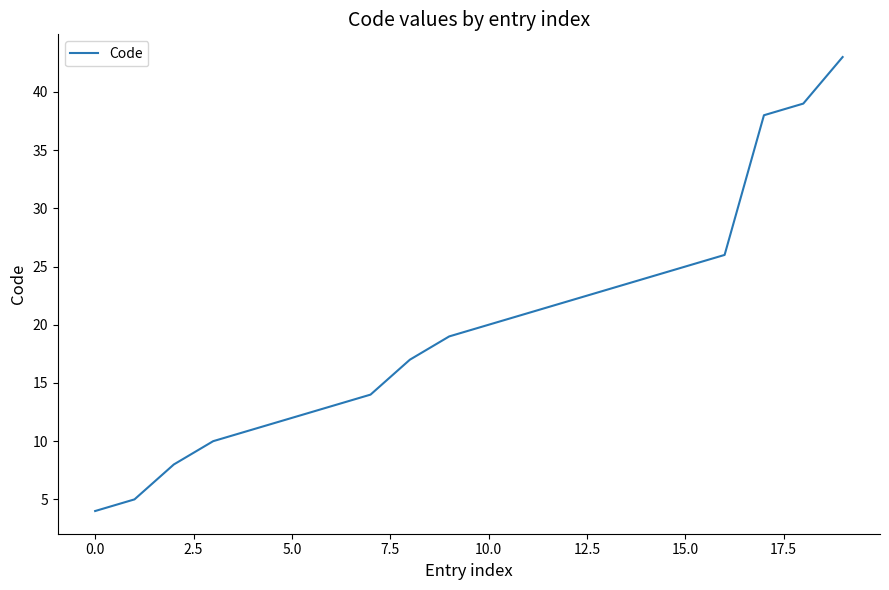

What is the difference between the maximum and minimum values?

39